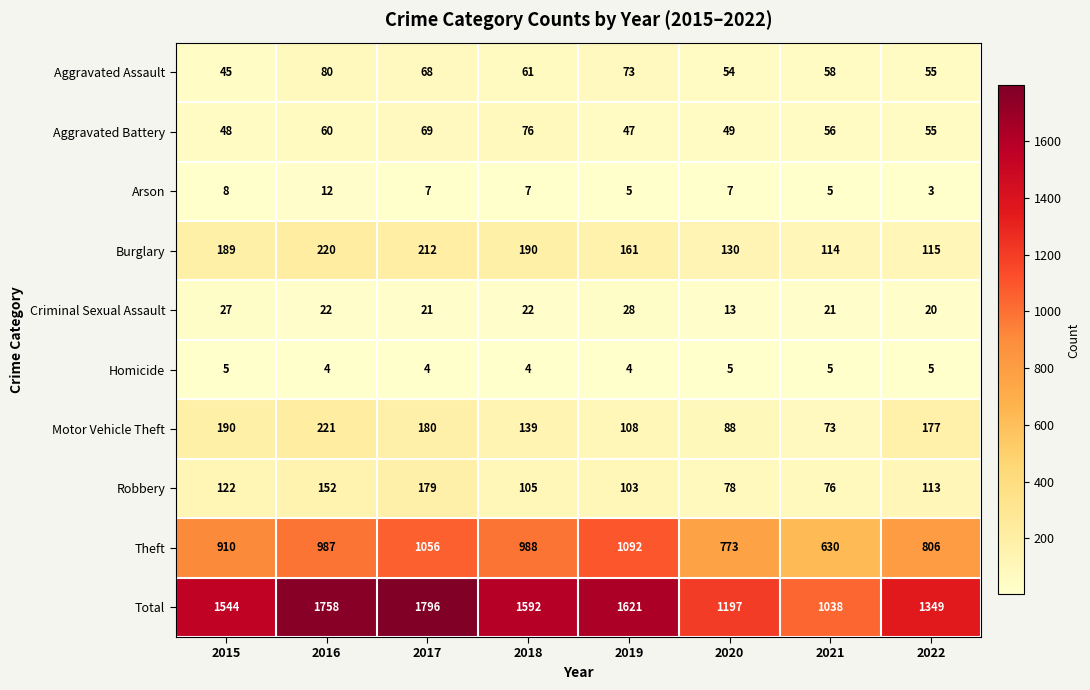

What is the difference between the maximum and minimum values in the Motor Vehicle Theft series?

148